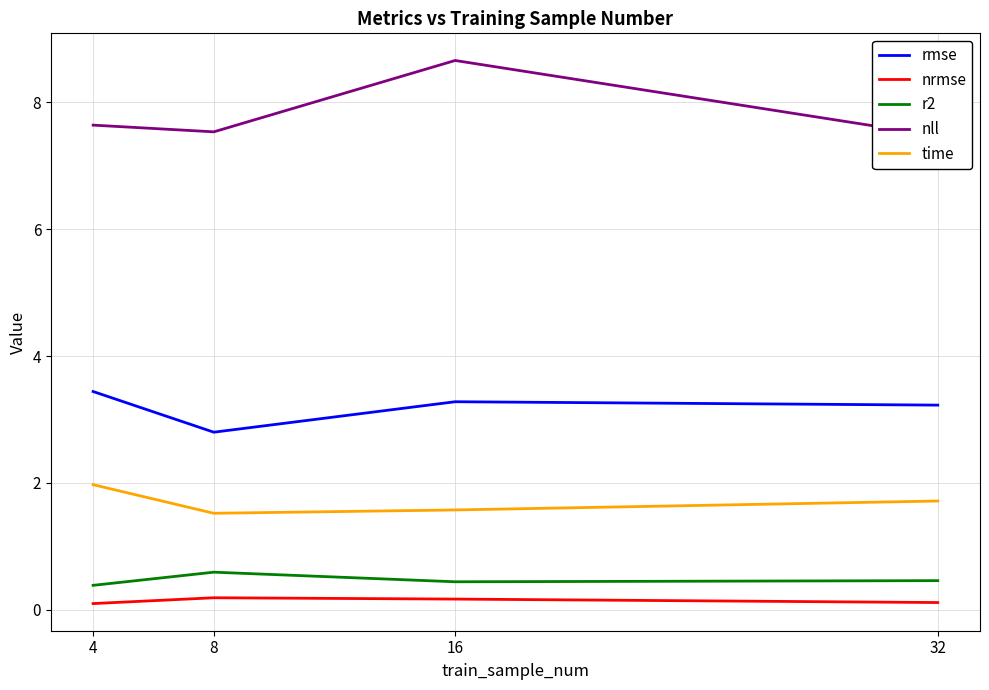

What is the maximum value for nll?

8.7